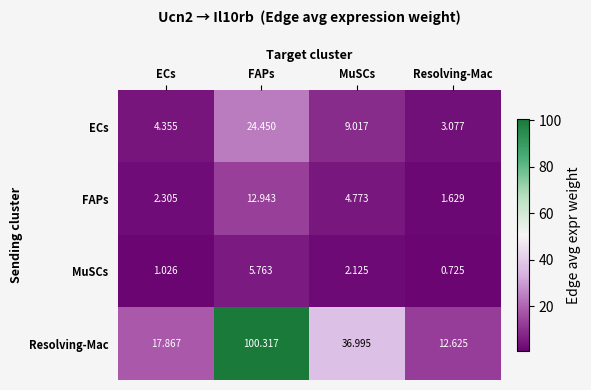

At which category is the sum across all series the highest?

FAPs